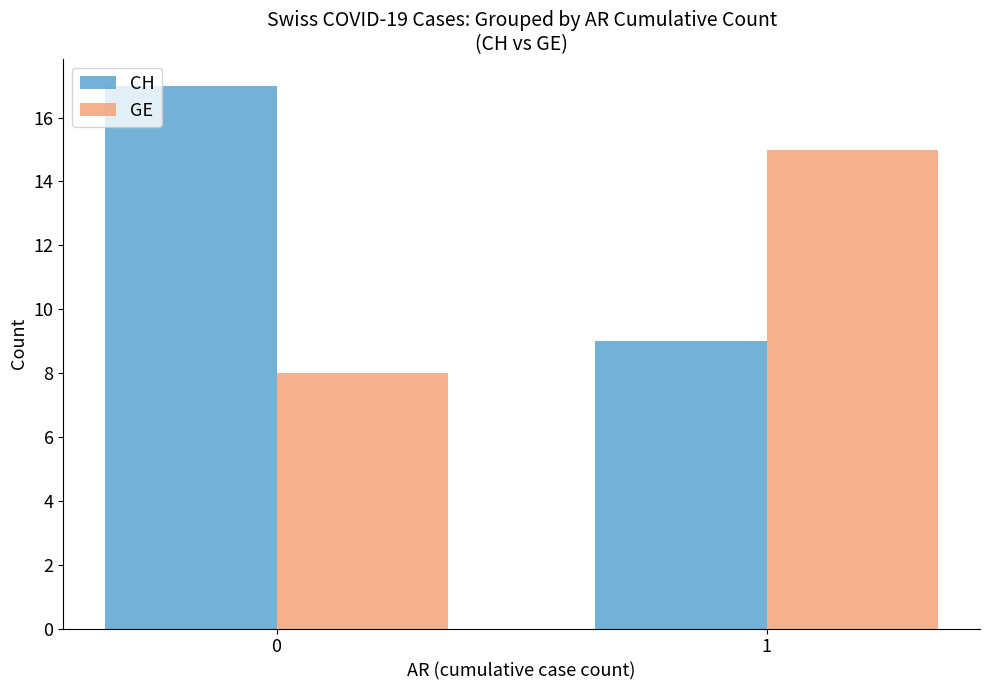

True or false: CH has a value of 29 at 0.

False